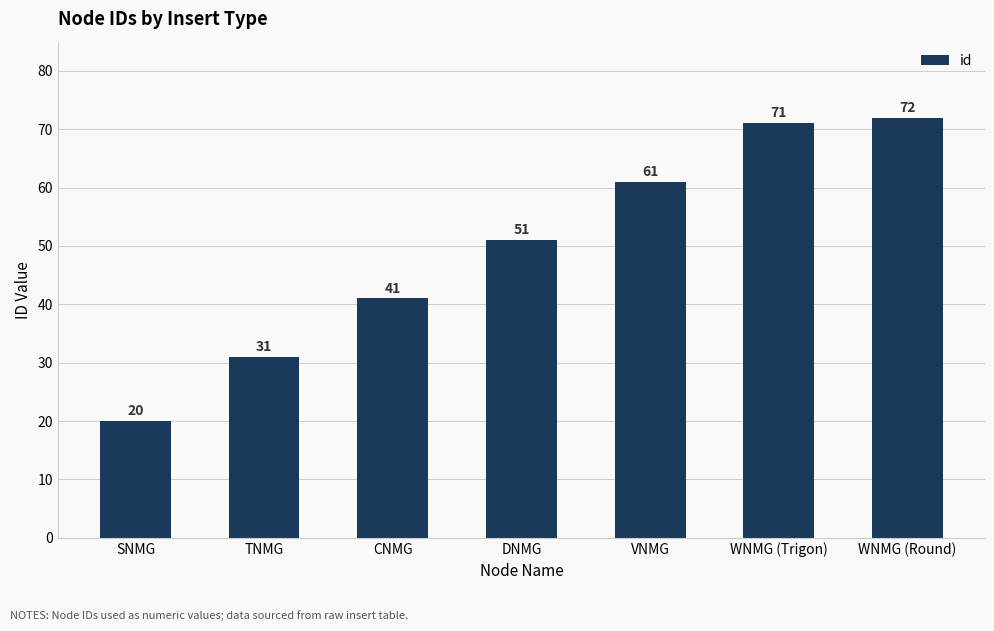

The chart shows a value of 31 at TNMG. True or false?

True